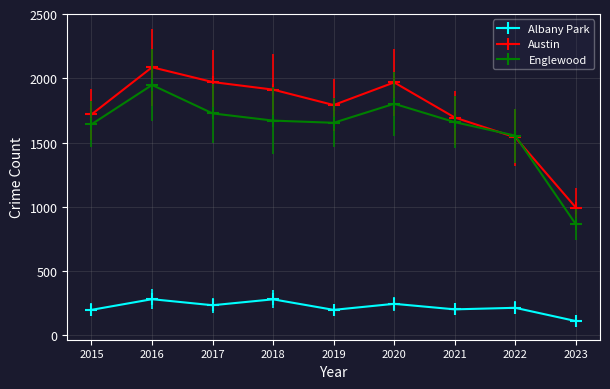

True or false: Albany Park and Austin intersect in this chart.

False